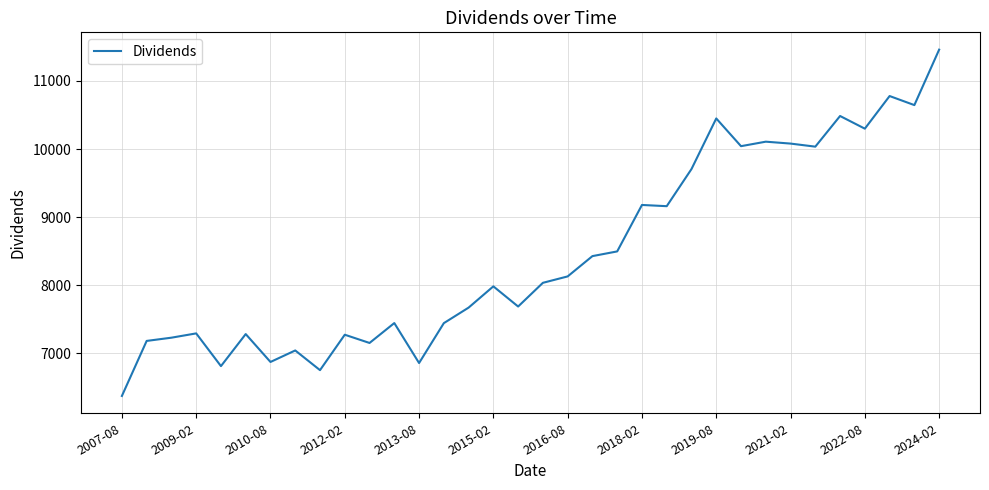

What is the smallest value displayed?

6375.0